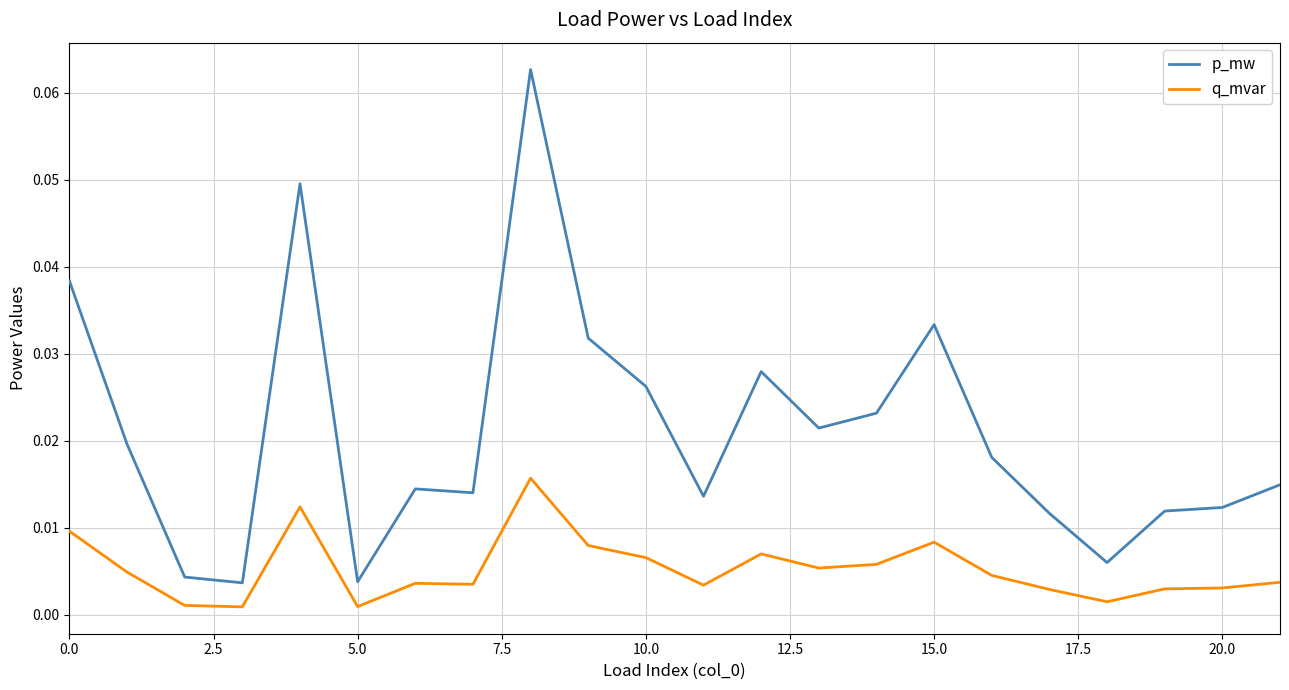

In p_mw, how many points are higher than both neighbors (excluding endpoints)?

5